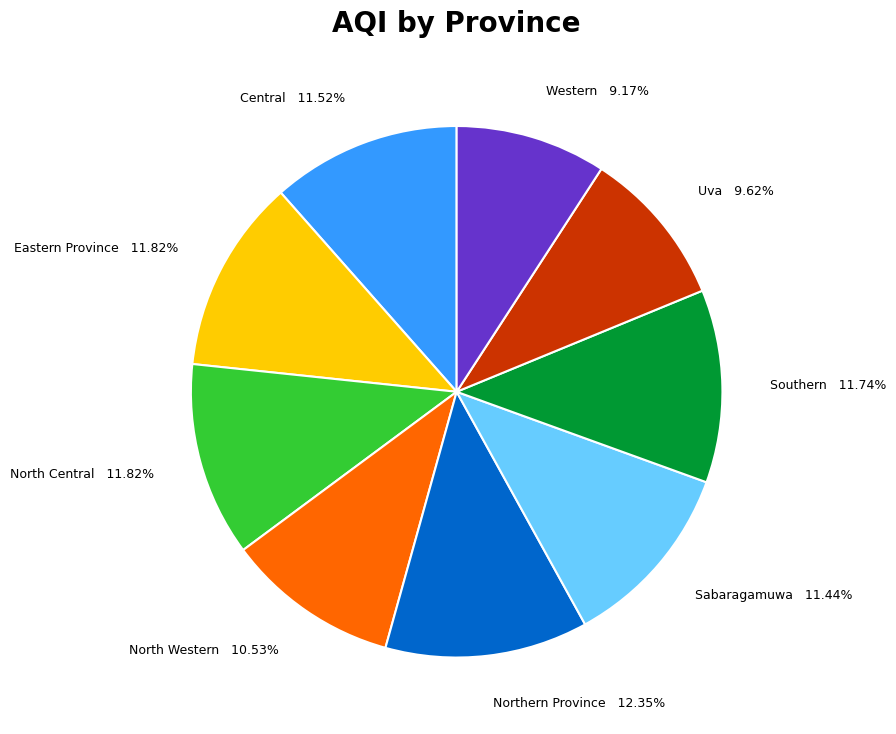

To the nearest percent, what is the difference between the largest and smallest slice percentages?

3%